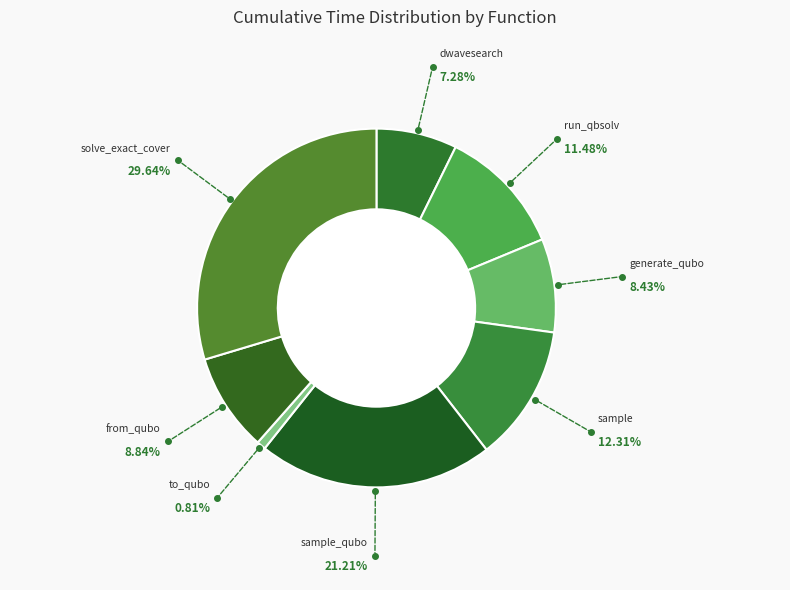

Is the sum of solve_exact_cover and sample_qubo greater than half?

Yes